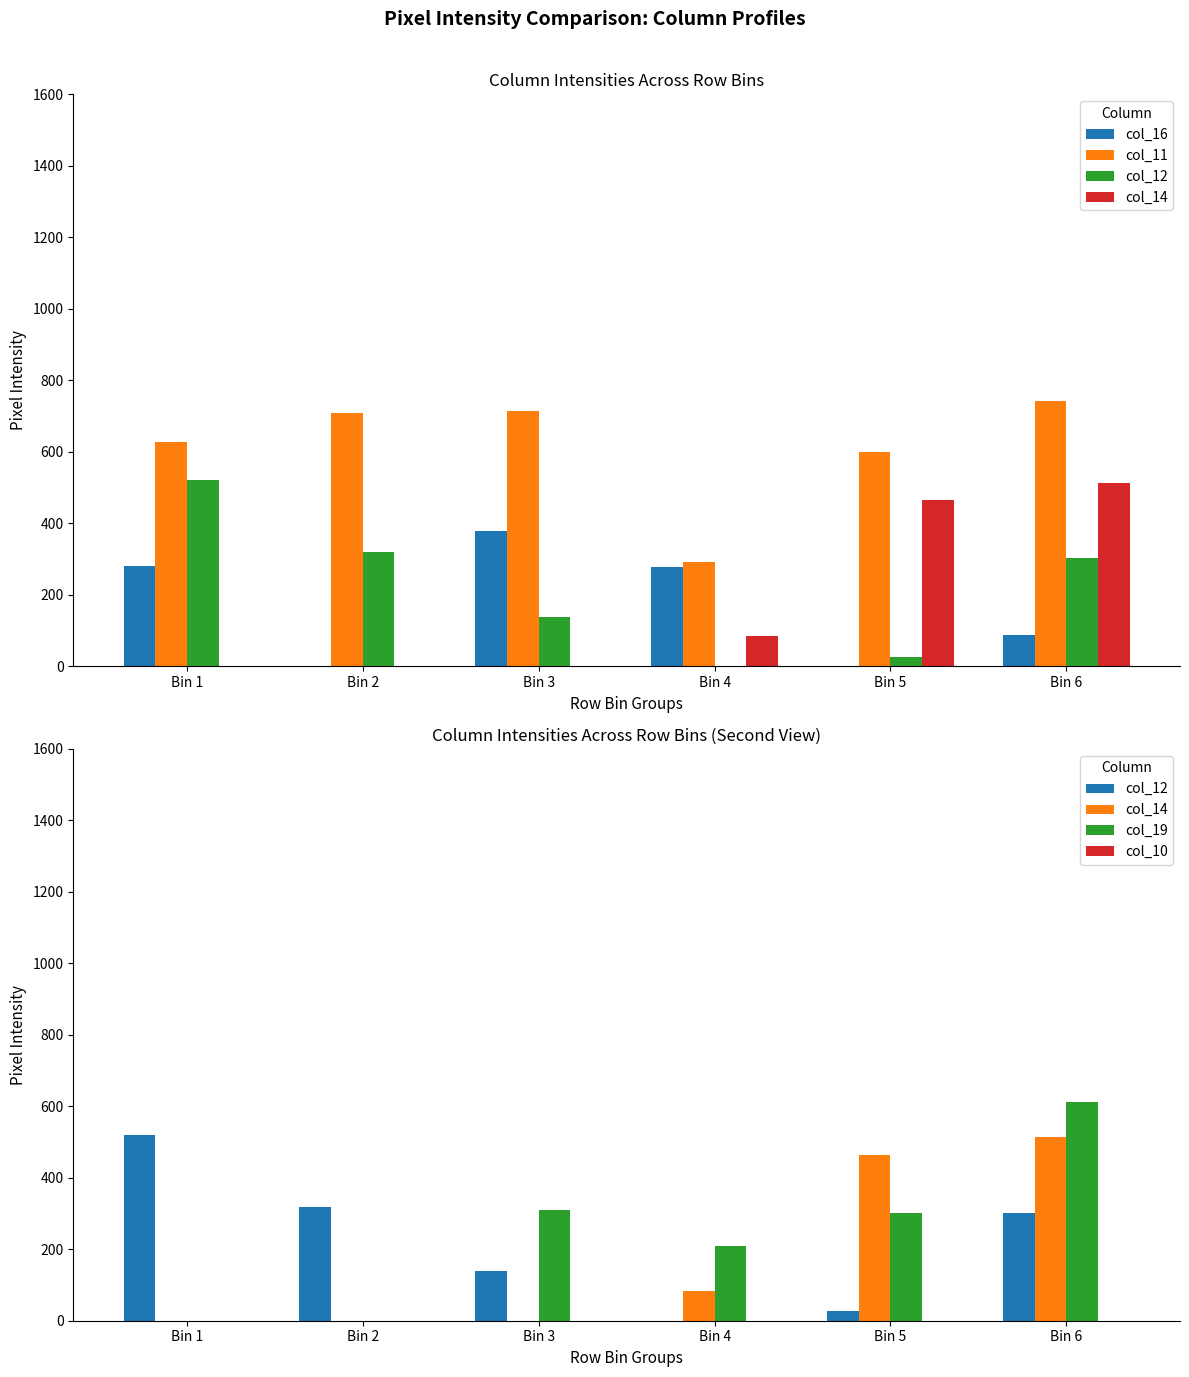

What is the difference between the col_19 values at Bin 4 and Bin 2?

208